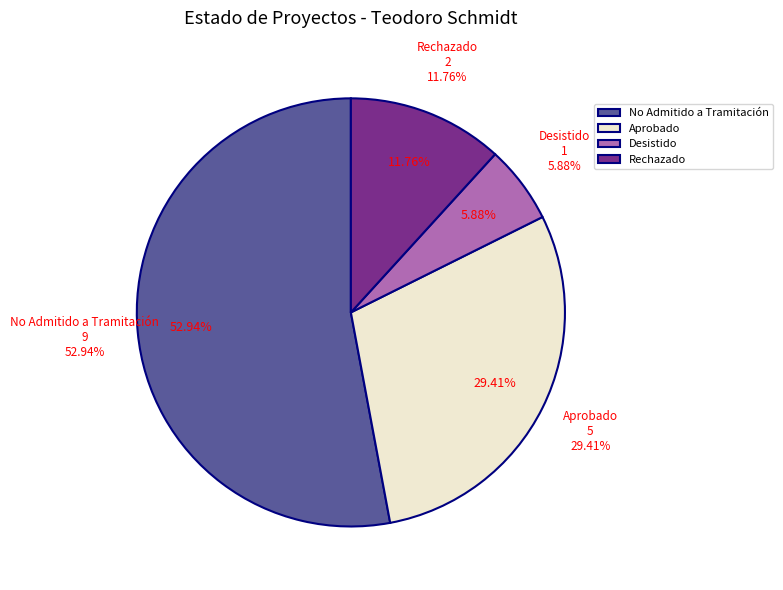

Does No Admitido a Tramitación account for over 50% of the chart?

No